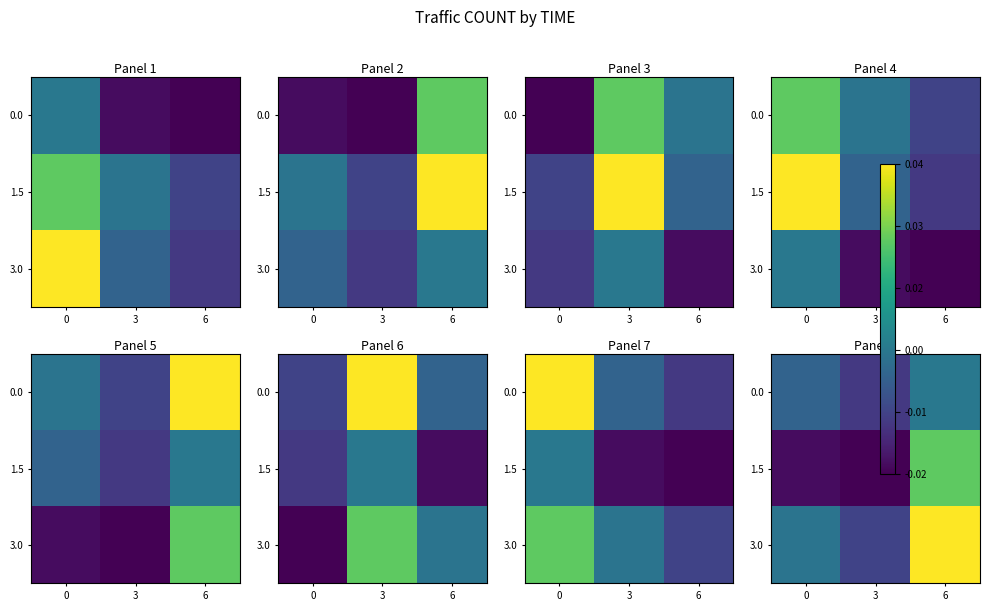

How many 1.5 values are between 0 and 1?

1